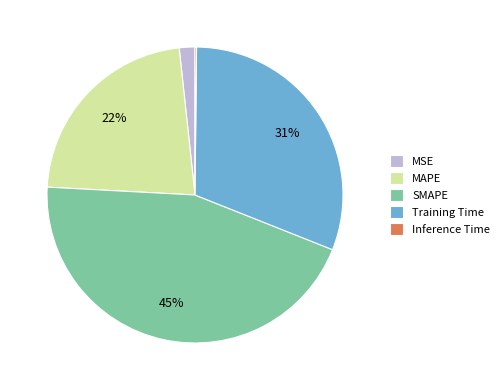

Do Training Time and MAPE together represent more than half of the pie?

Yes